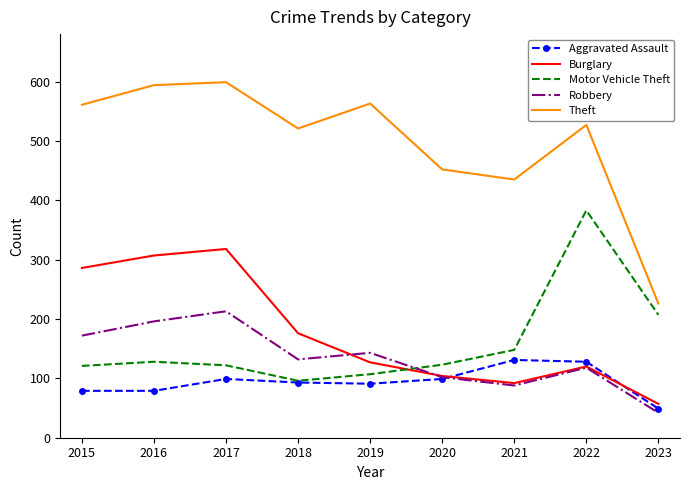

True or false: Theft and Motor Vehicle Theft intersect in this chart.

False